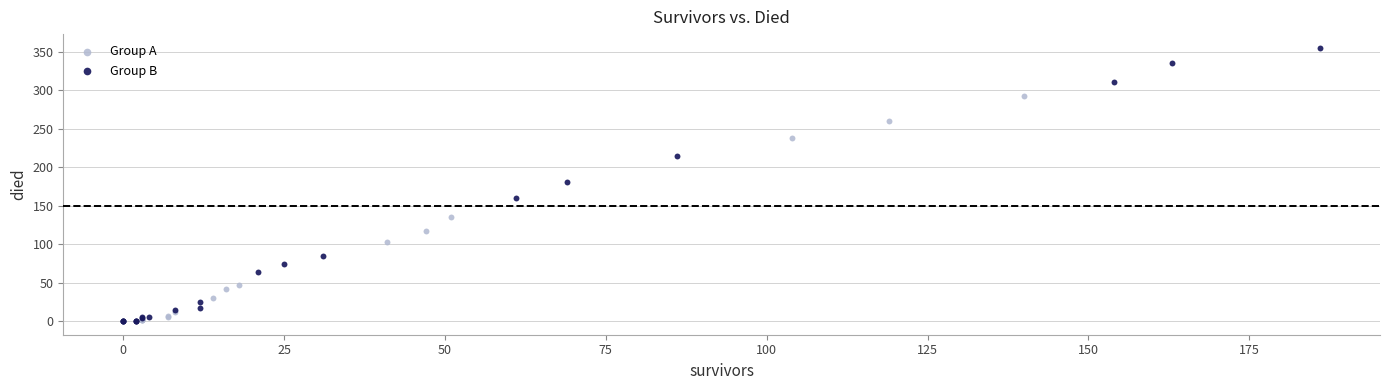

Which series reaches the maximum Y coordinate?

Group B